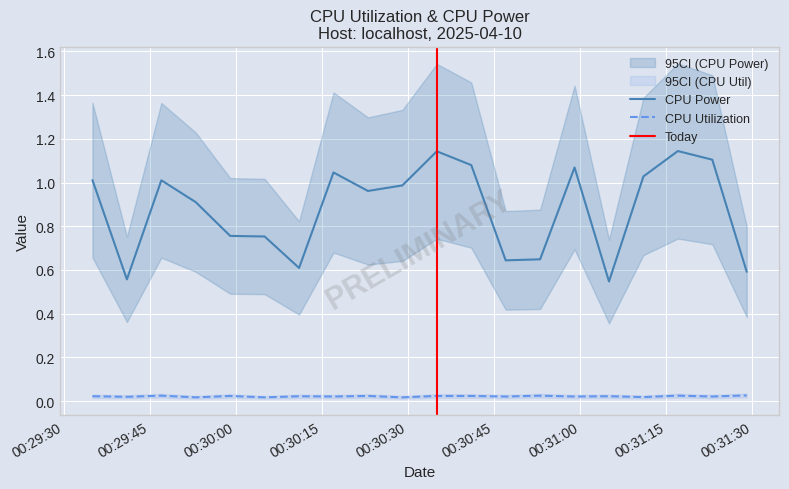

Which series has the largest total across all categories?

CPU Power